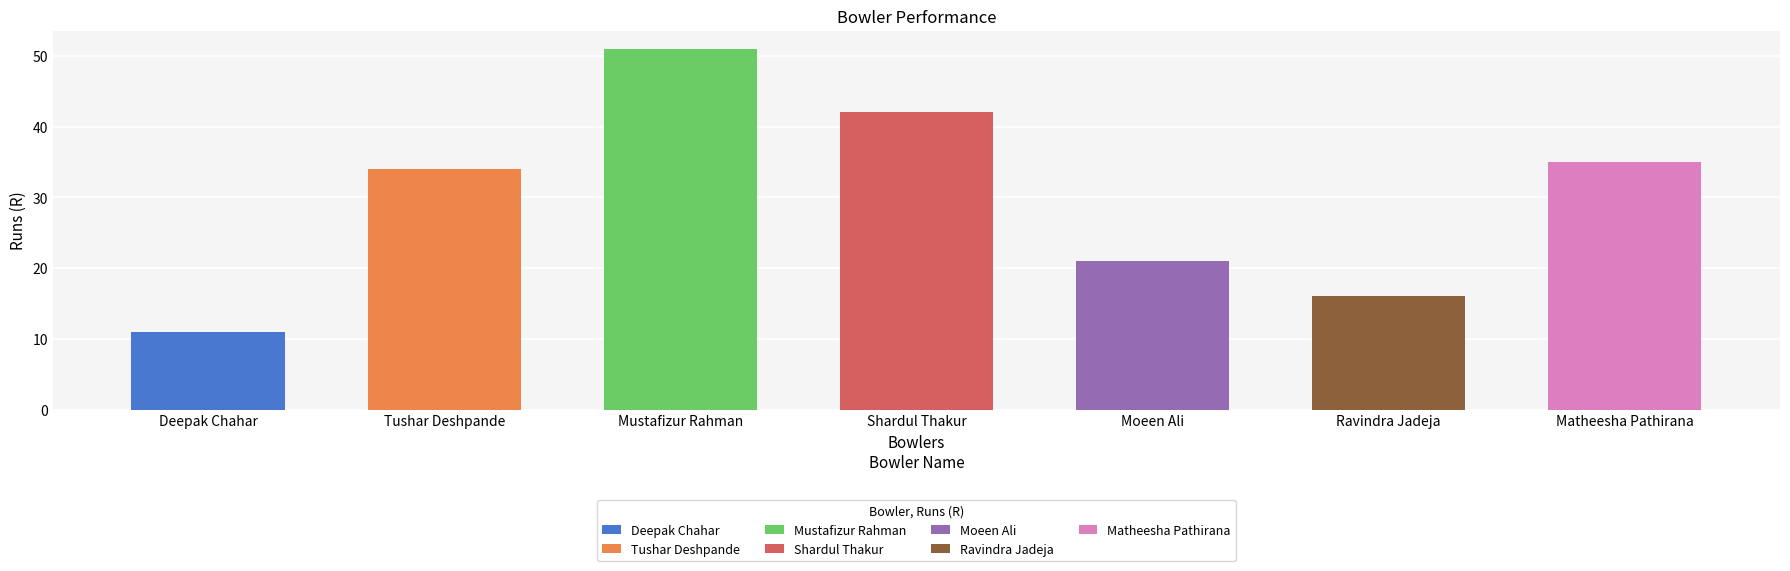

What is the label of the 2nd bar from the right?

Ravindra Jadeja